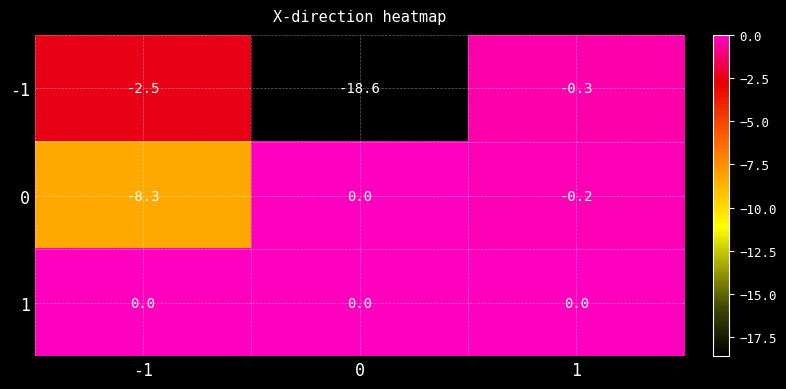

Which series has the largest range (max minus min)?

-1